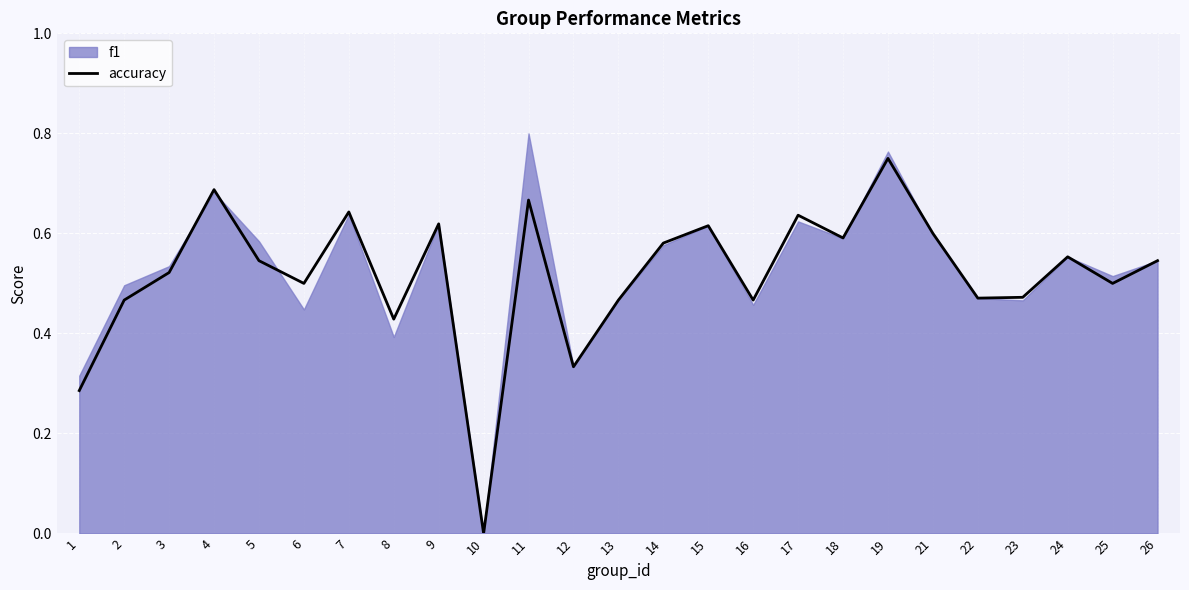

Read the value at 24.

0.6